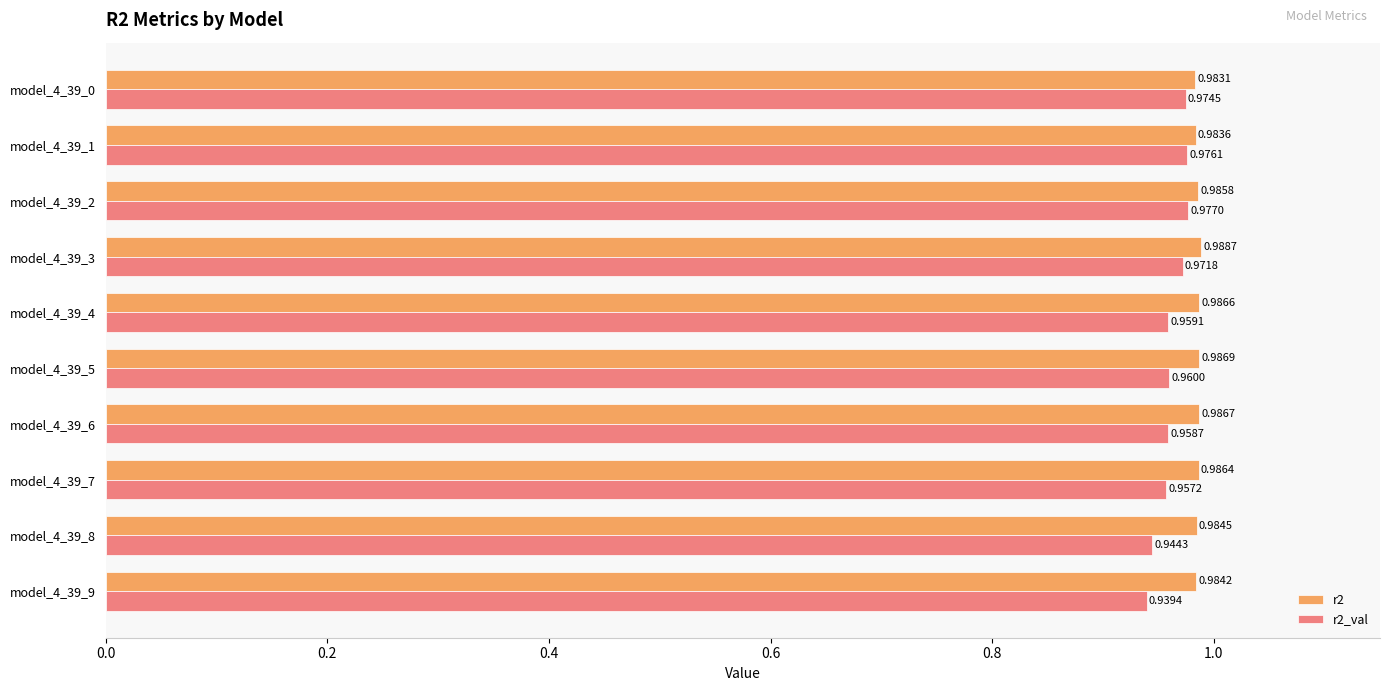

Which series has the largest range (max minus min)?

r2_val